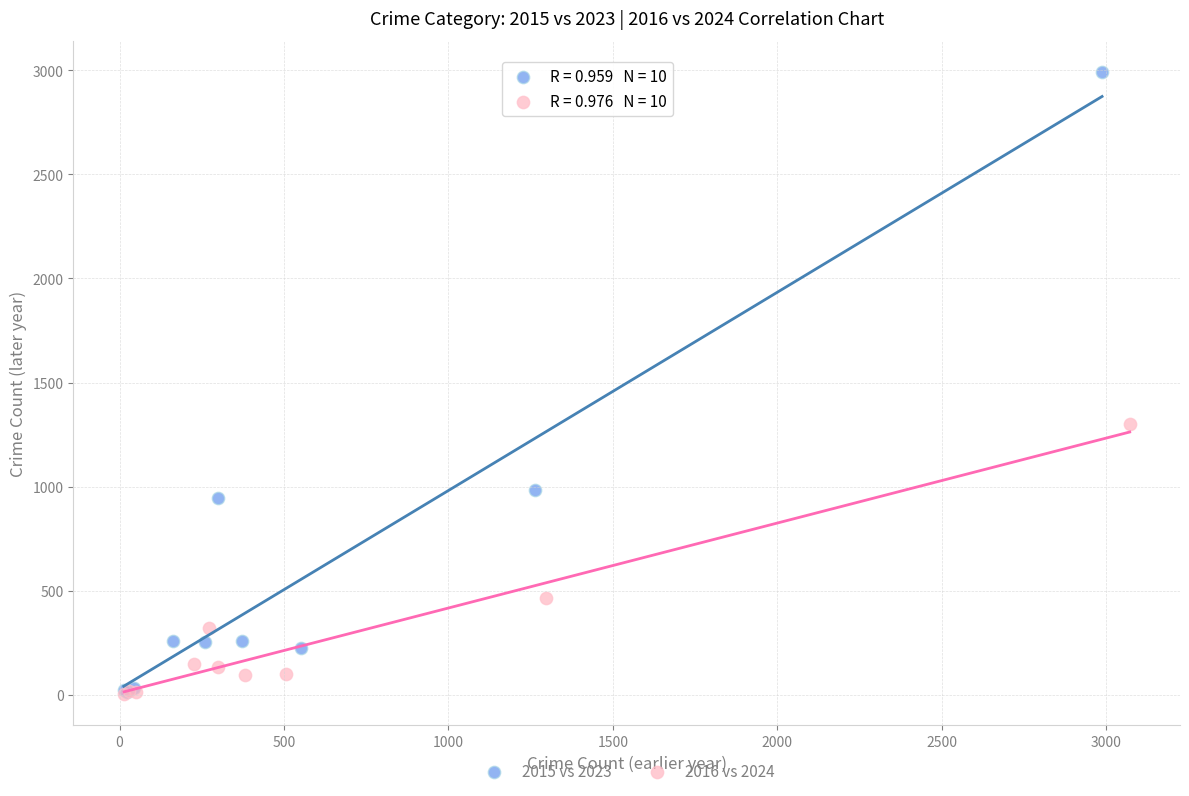

Which series has the largest Y range (max minus min)?

2015 vs 2023